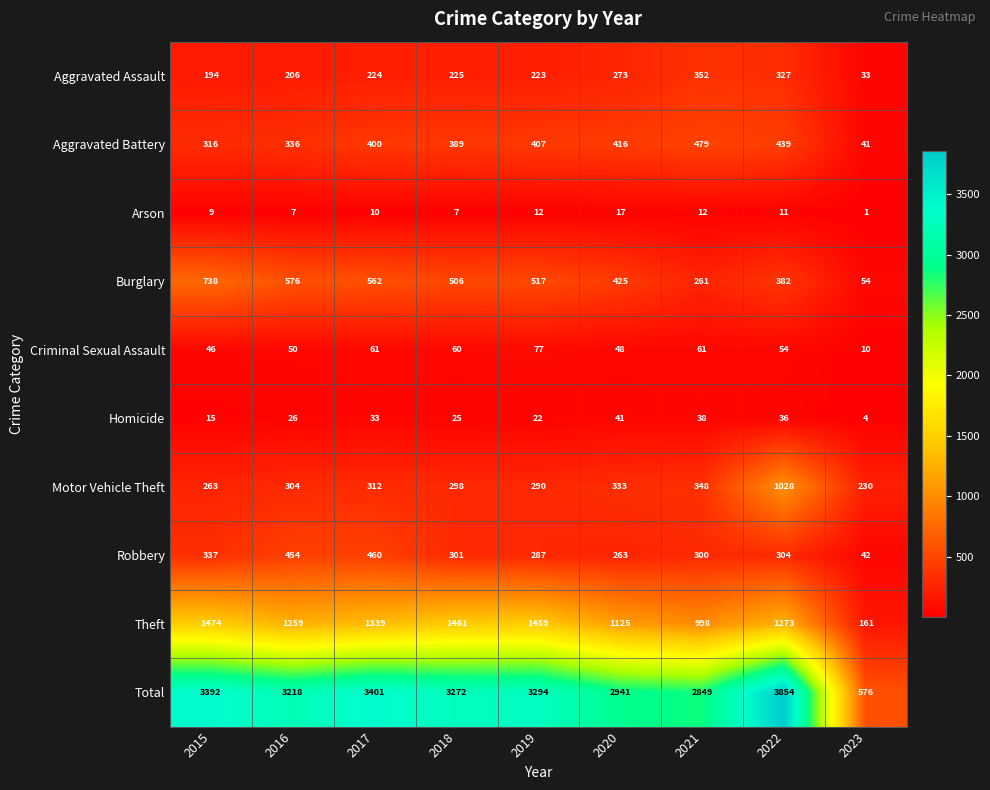

Where does the Total series first go above 3272?

2015